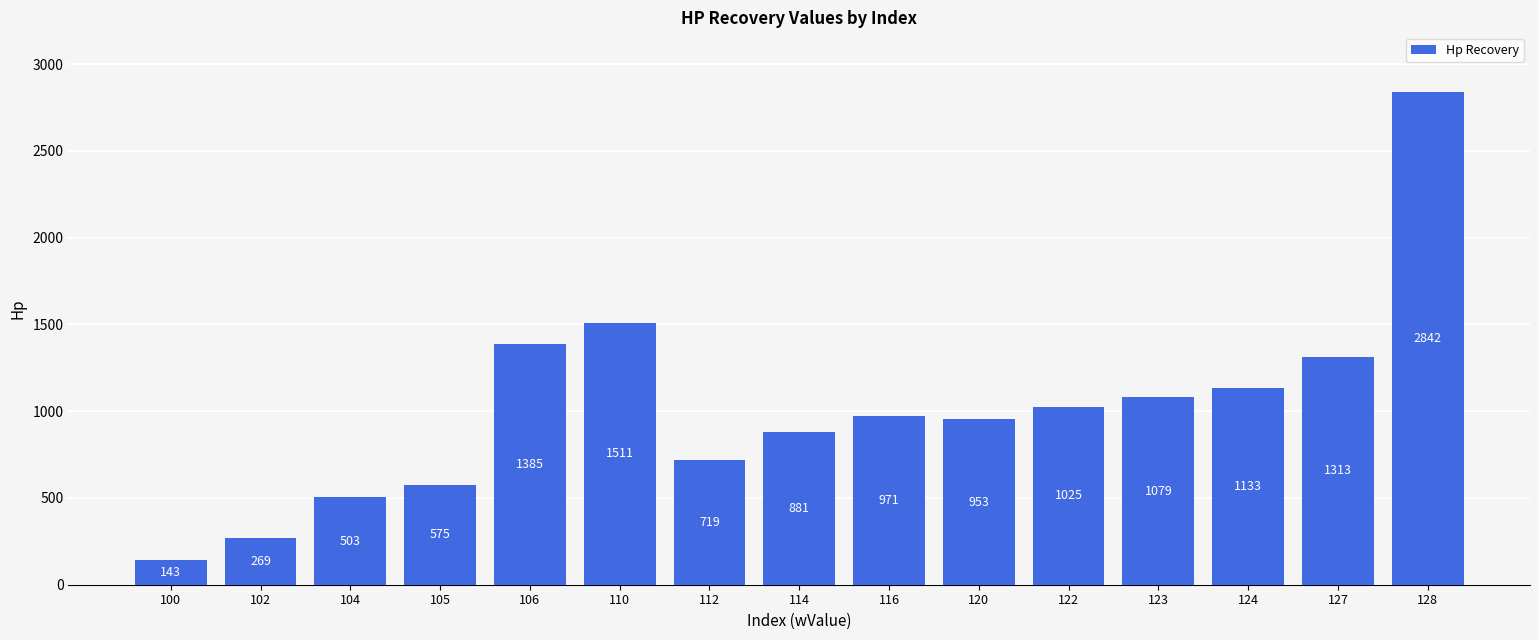

At which label does the data first exceed 971?

106